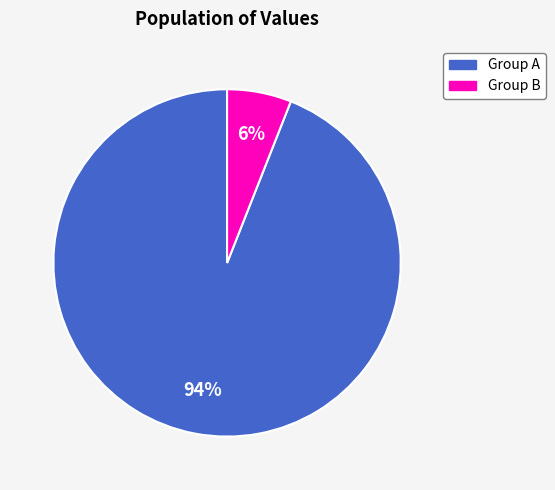

How many slices are in this pie chart?

2